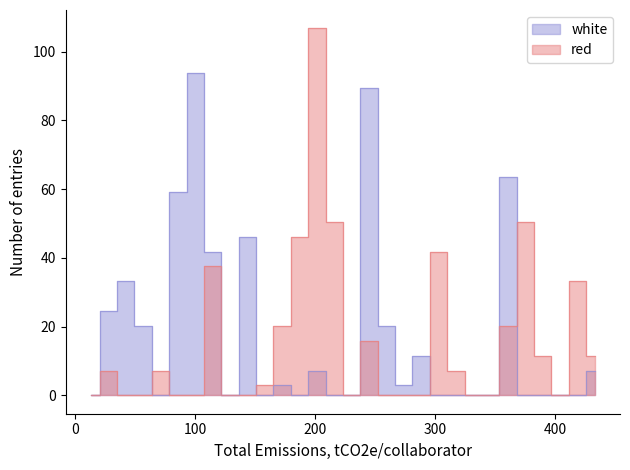

What are all the series names shown in the legend?

red, white